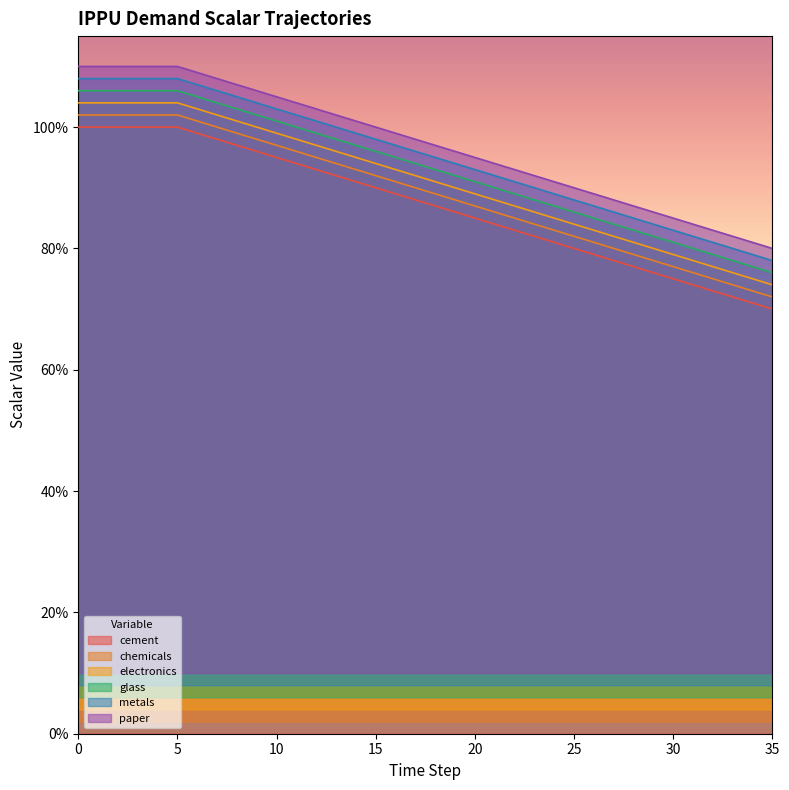

Rank the categories by demscalar_ippu_cement value from highest to lowest.

0, 1, 2, 3, 4, 5, 6, 7, 8, 9, 10, 11, 12, 13, 14, 15, 16, 17, 18, 19, 20, 21, 22, 23, 24, 25, 26, 27, 28, 29, 30, 31, 32, 33, 34, 35